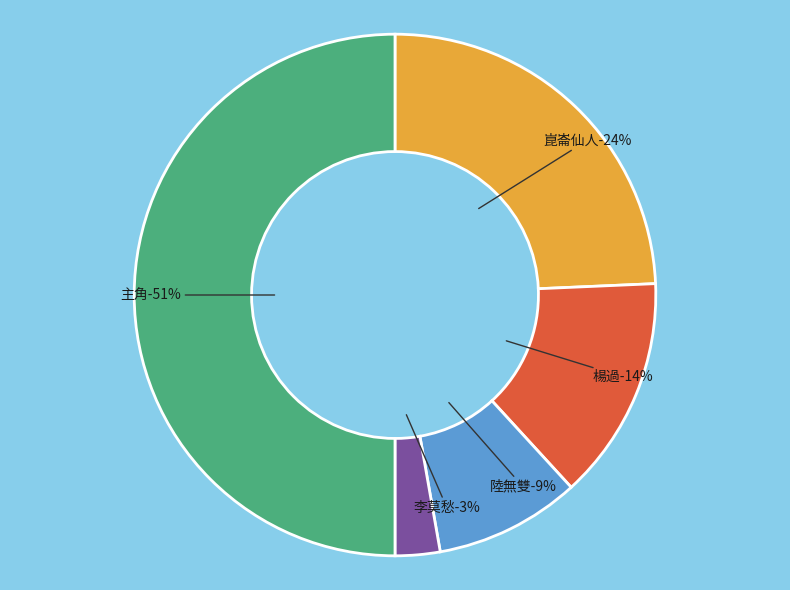

True or false: 楊過 accounts for 14% of the total.

True